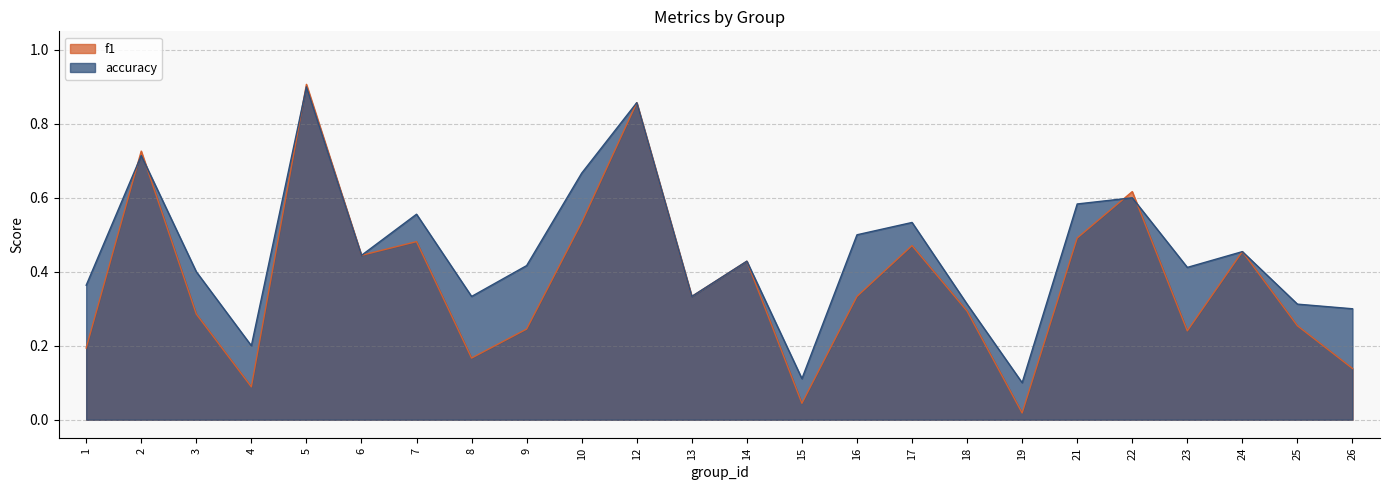

What are all the series names shown in the legend?

f1, accuracy